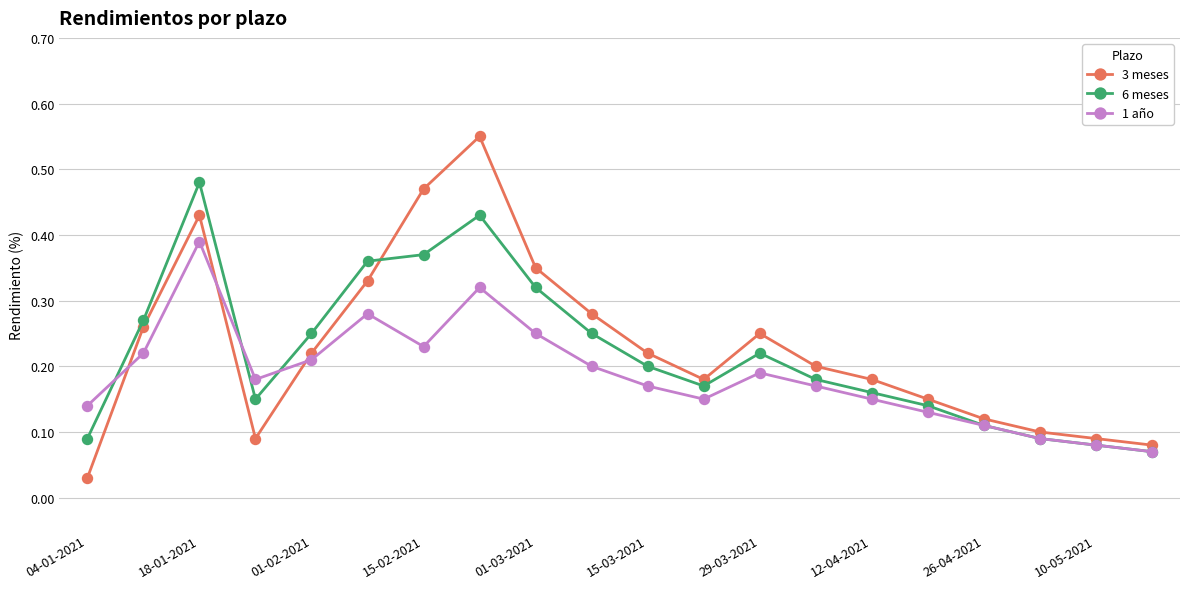

True or false: 3 meses has more than 1 points higher than both neighbors.

True